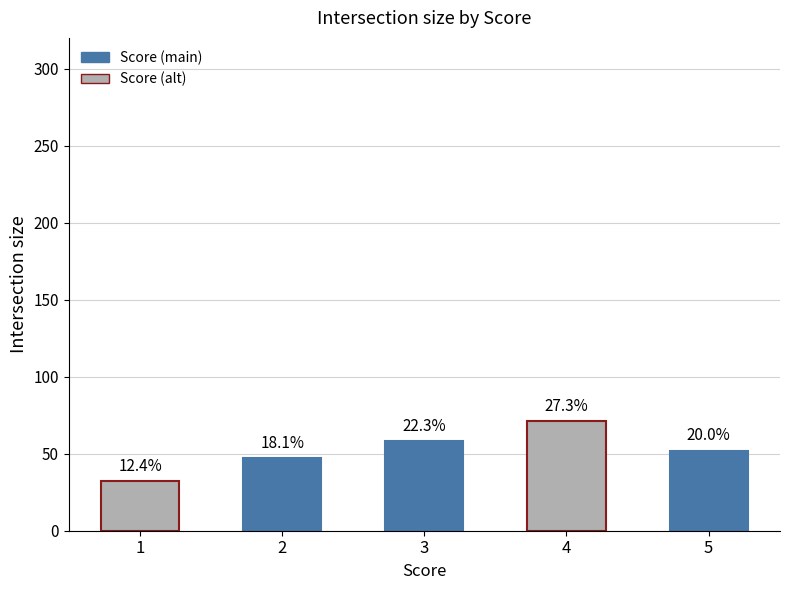

The value at 2 is 66. True or false?

False